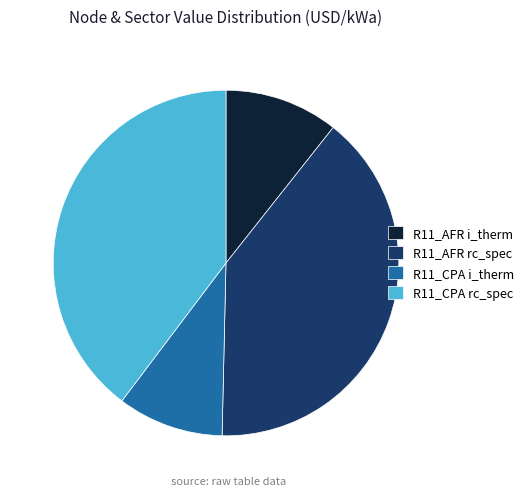

Does any single category account for the majority?

No